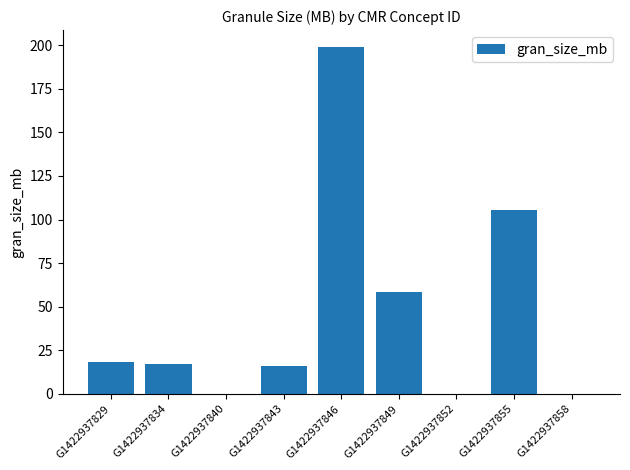

How many series are shown in this chart?

1